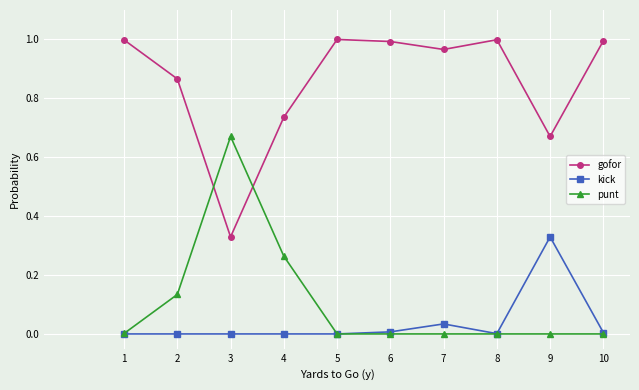

Between 2 and 9, which series saw the biggest shift?

kick